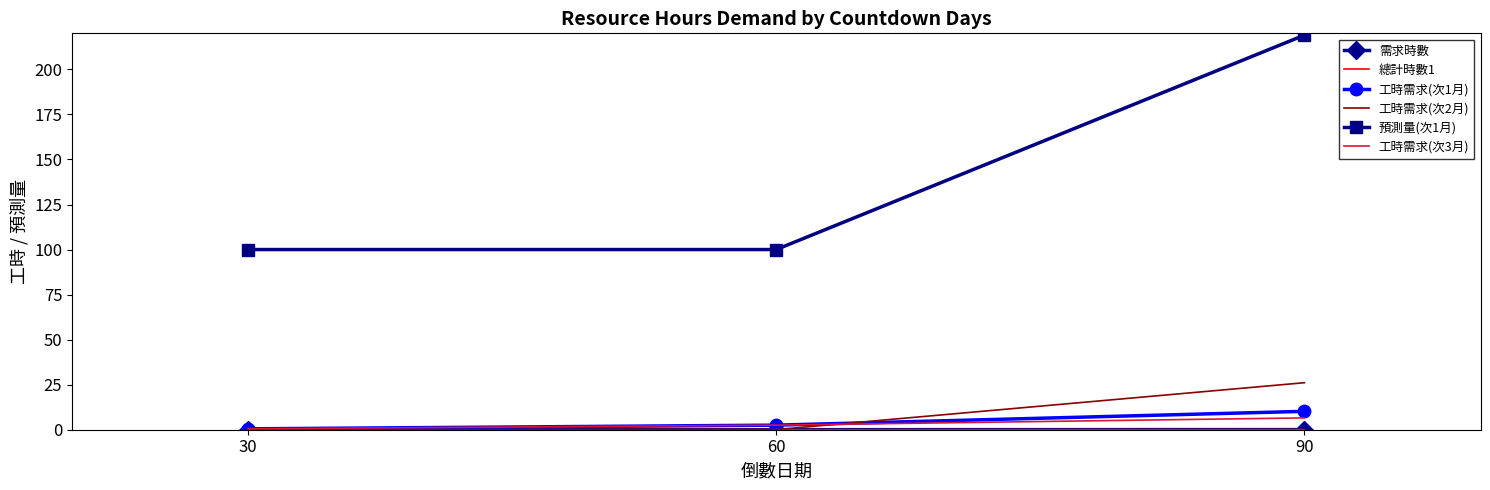

What is the difference between the highest and lowest values at 90?

218.9